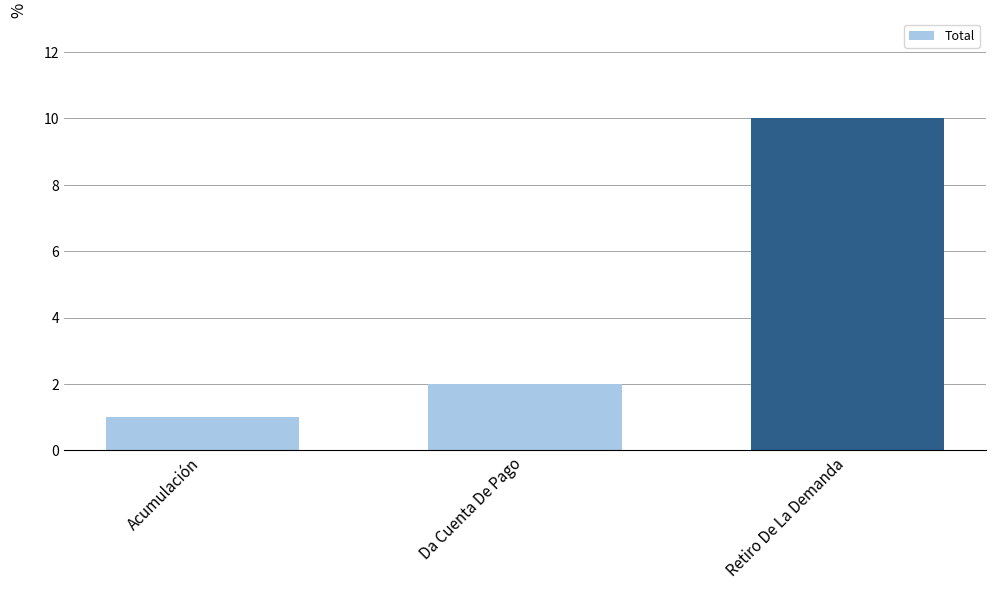

Reading left to right, transcribe all the data shown in this chart.

1	2	10